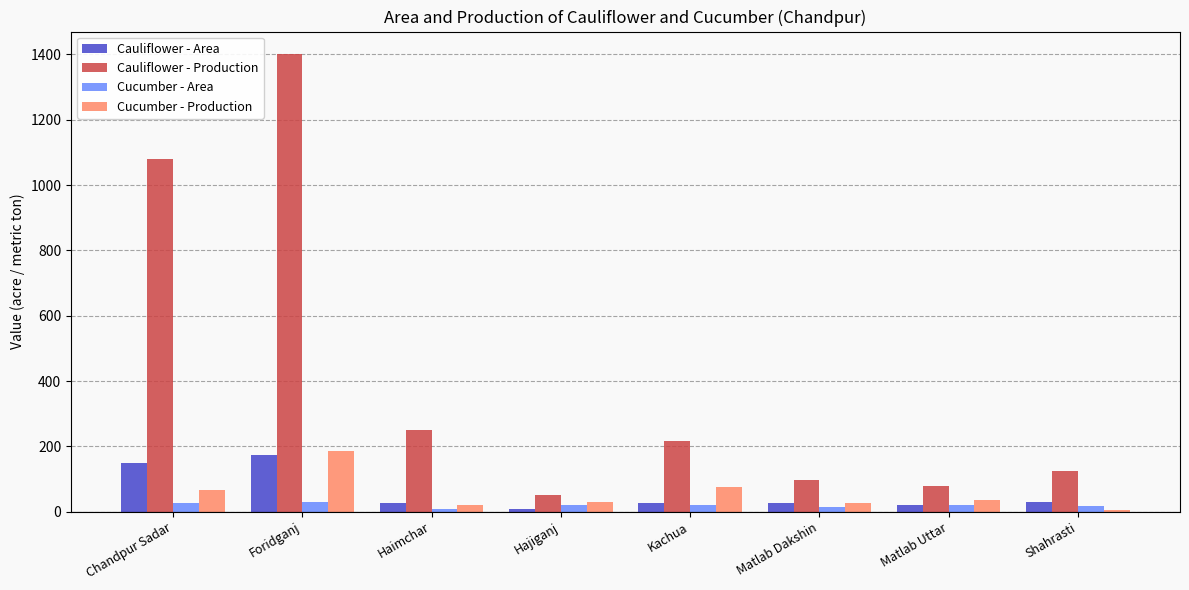

How many groups of bars are there?

8